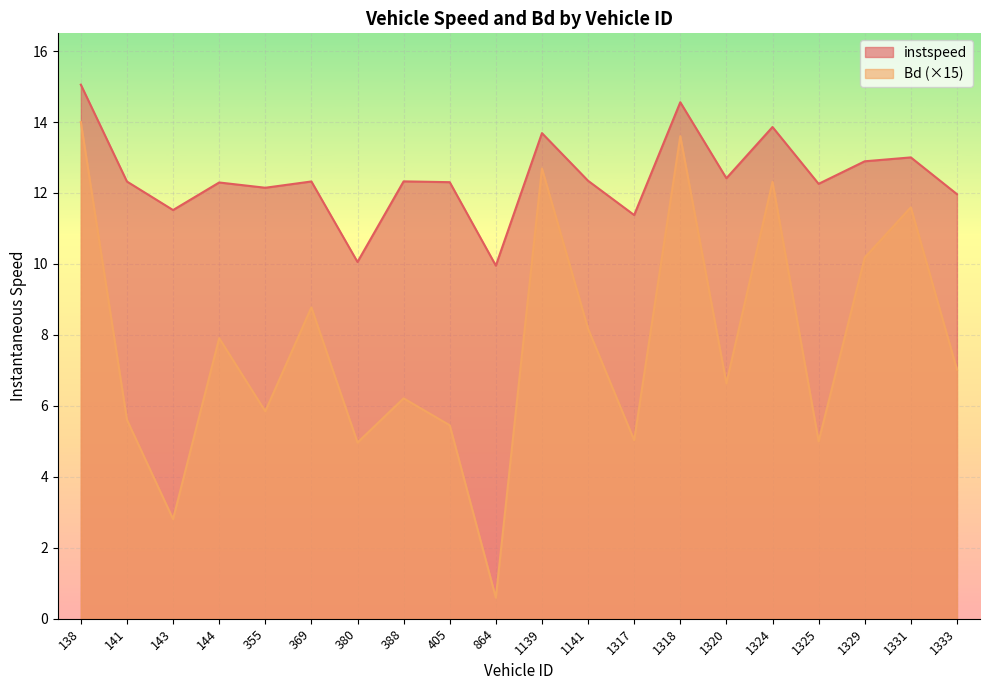

What is the sum of the Bd values at 388 and 1320?

12.8